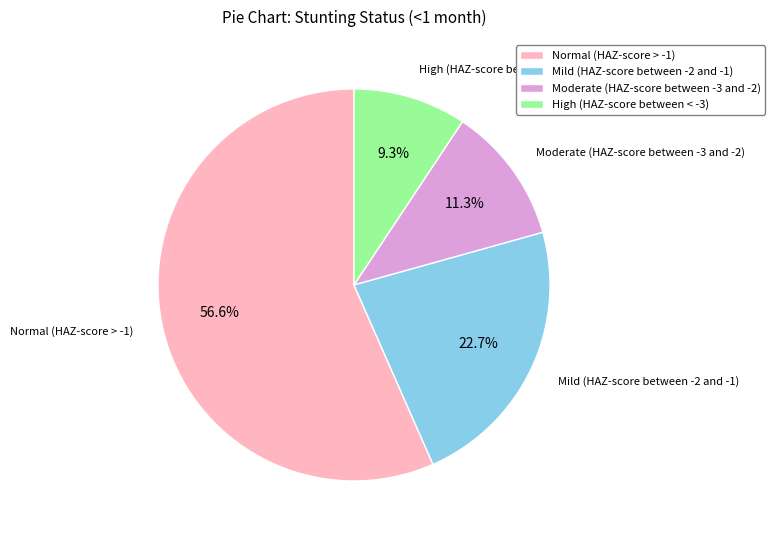

To the nearest percent, what percentage of the pie is Moderate (HAZ-score between -3 and -2)?

11%